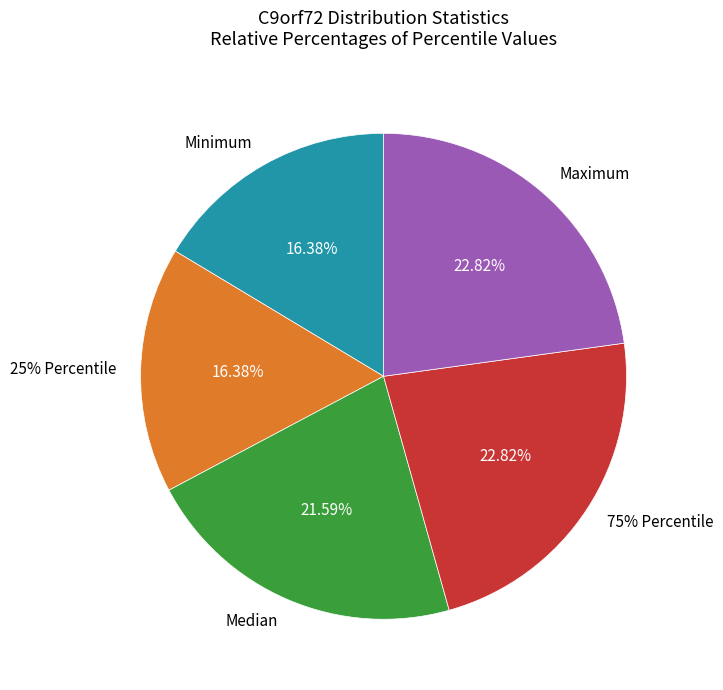

Does Maximum account for over 50% of the chart?

No